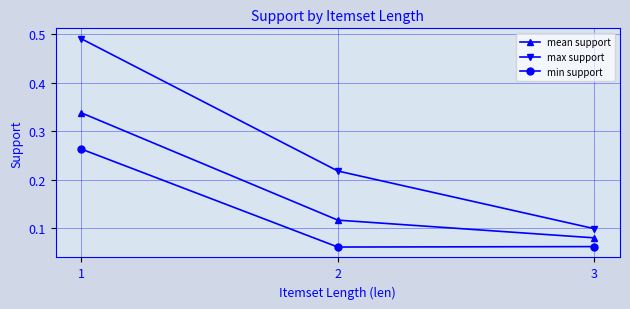

True or false: mean support has a value of 0.1 at 3.

True